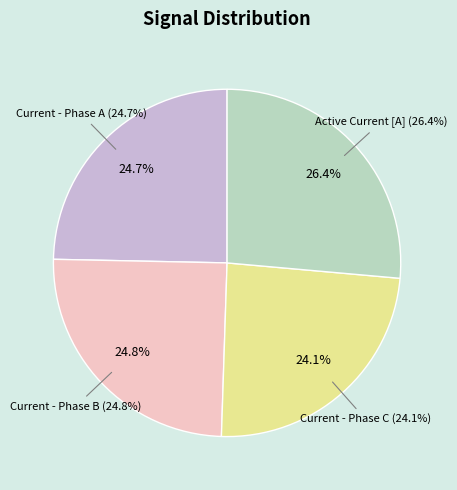

What is the smallest slice in the pie chart?

Phase C